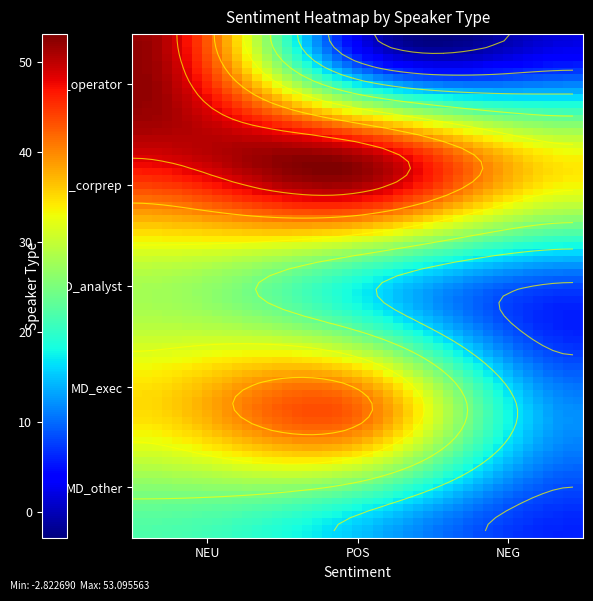

Which series has the largest range (max minus min)?

MD_operator